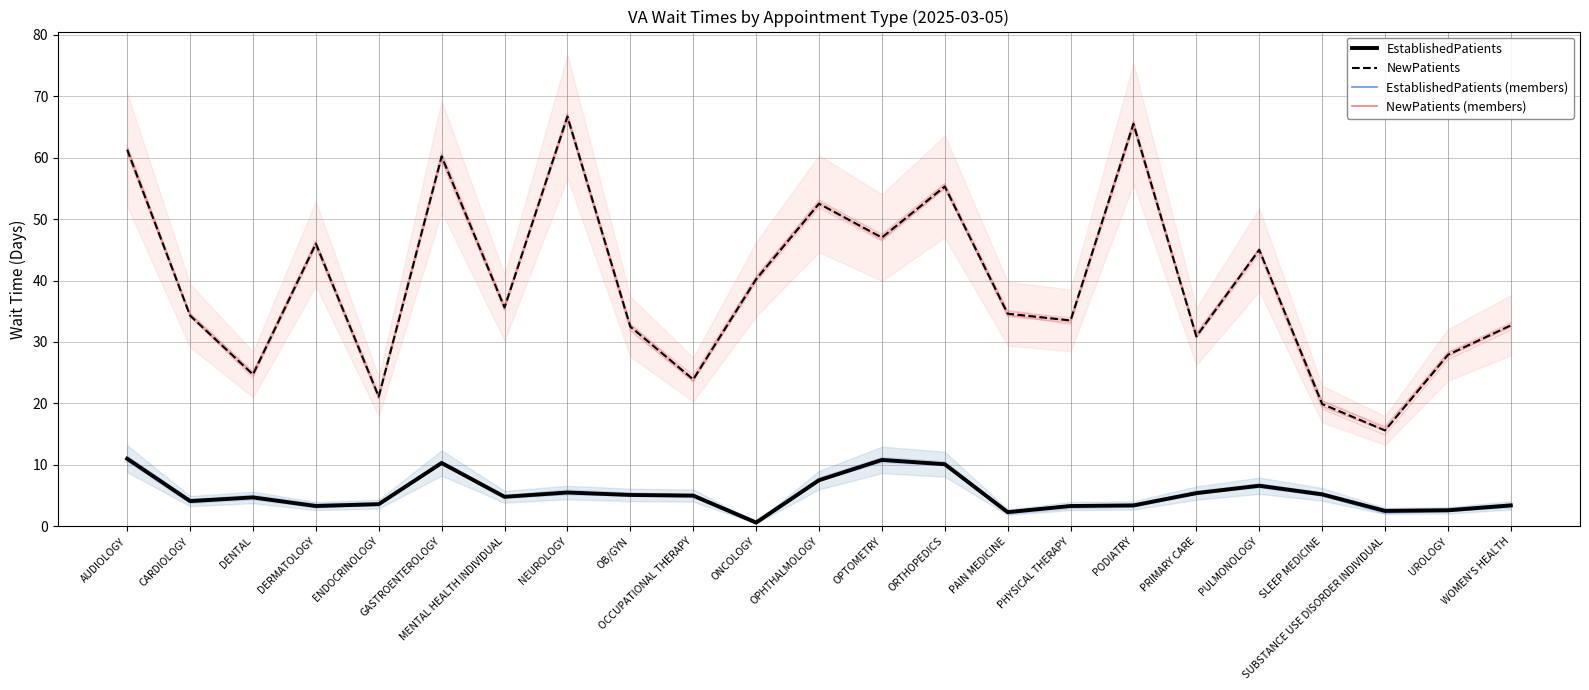

How many categories are shown in the chart?

23